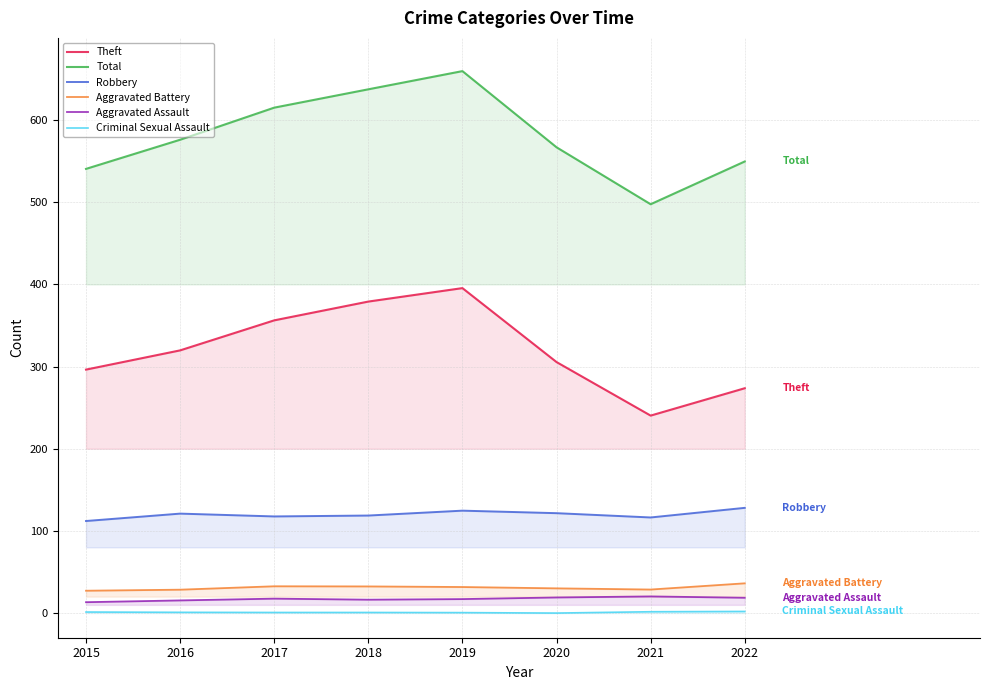

How many series are shown in this chart?

6